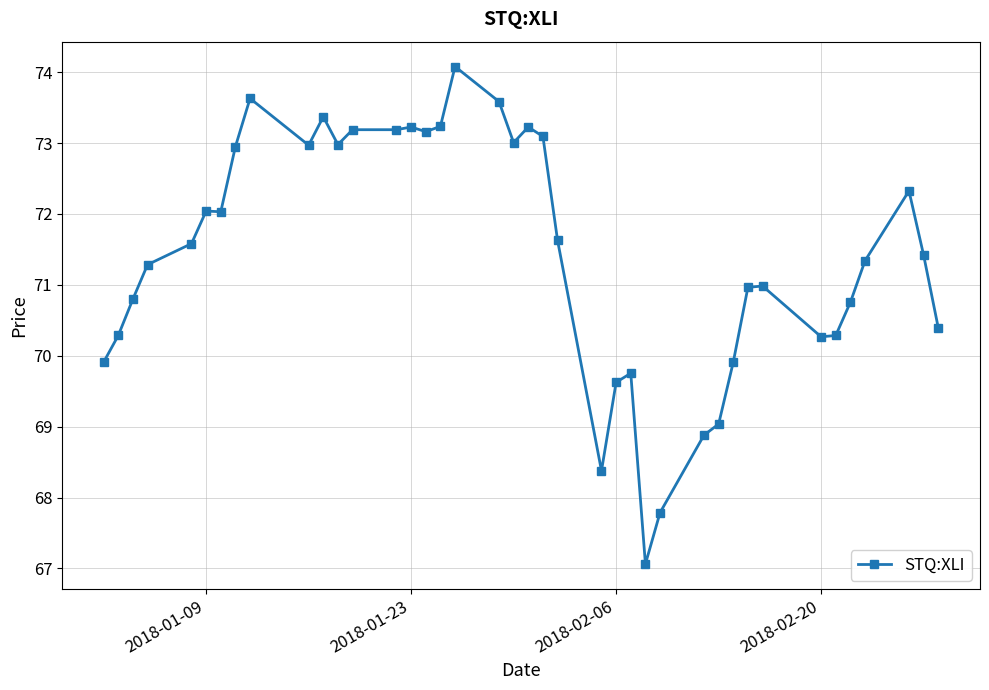

What is the difference between the second highest and minimum values?

6.6